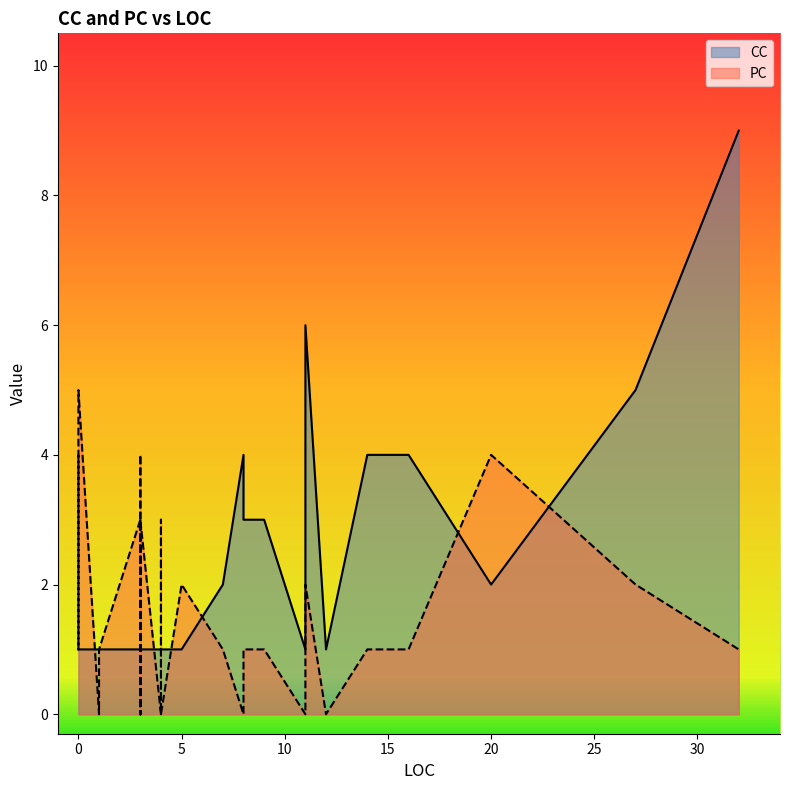

What is the maximum value for CC?

9